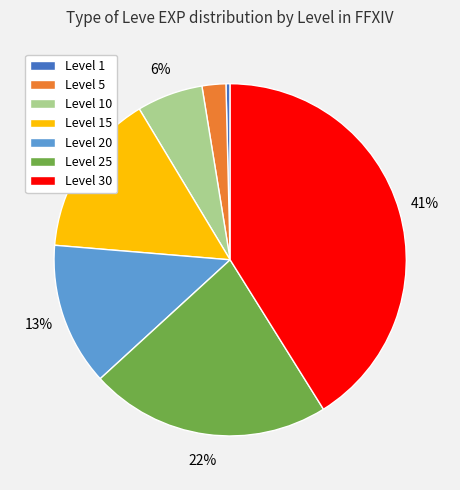

Does Level 20 account for over 50% of the chart?

No